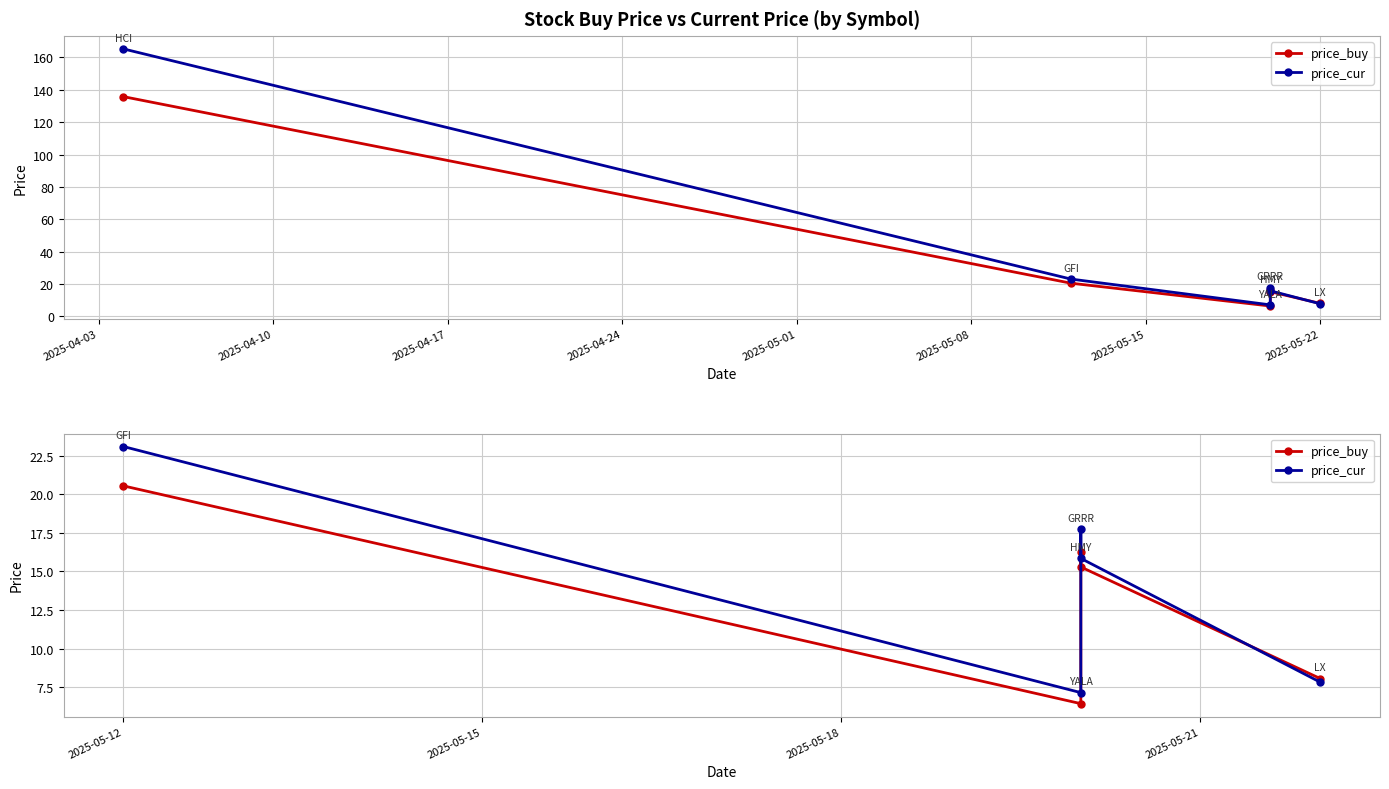

How many interior local valleys does the price_buy series have?

1